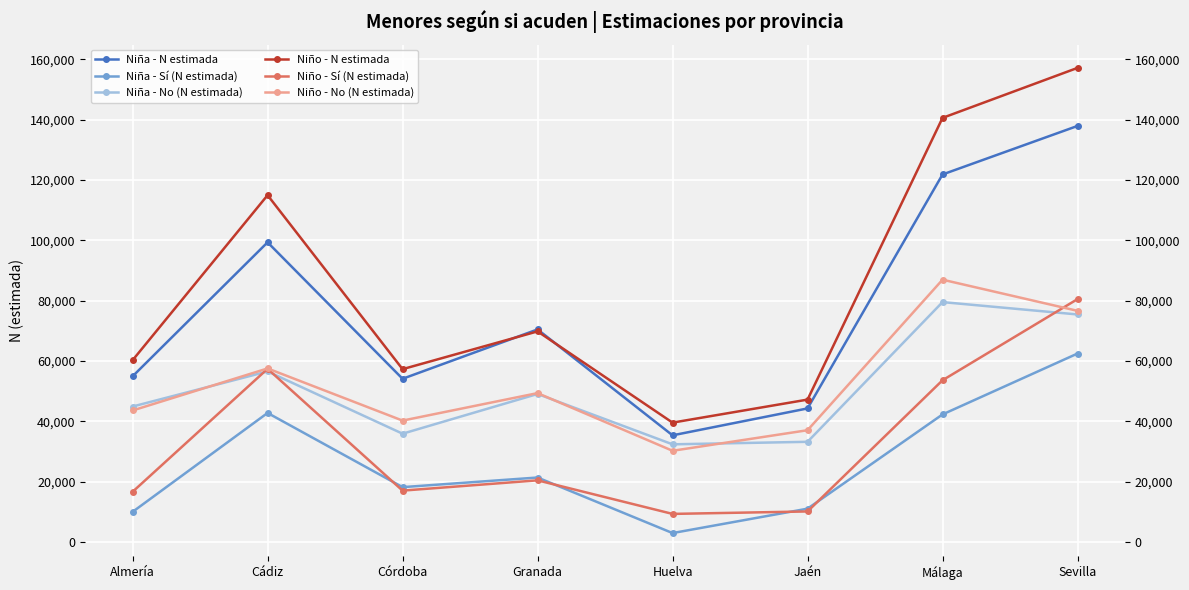

How many data points in Niña - N estimada are above 70462?

3